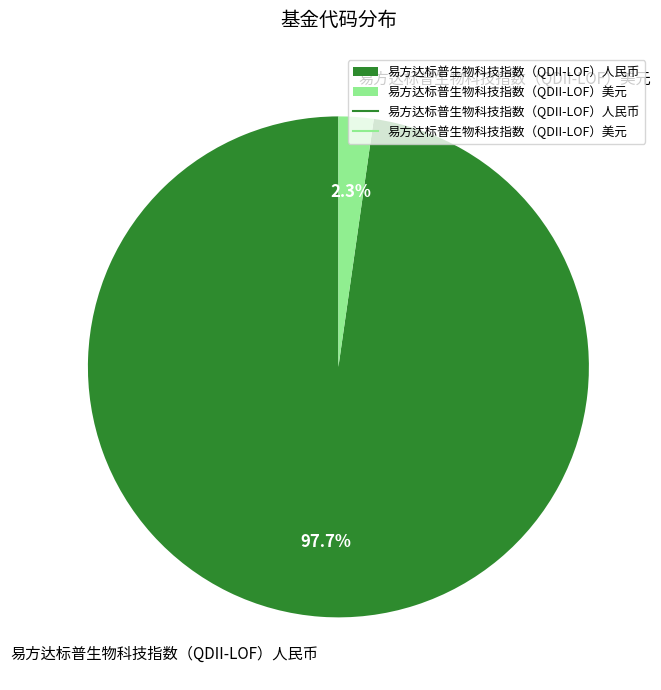

Which slice is the smallest?

易方达标普生物科技指数（QDII-LOF）美元